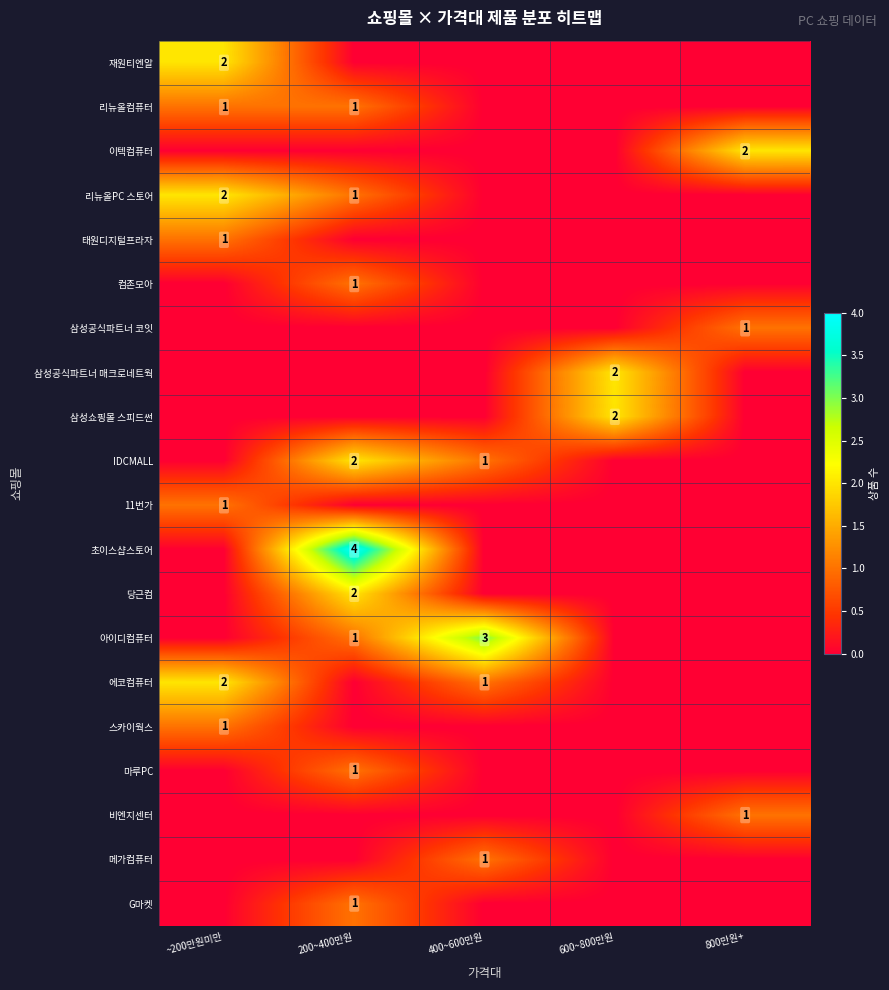

The G마켓 series shows 0 at 200~400만원. True or false?

False